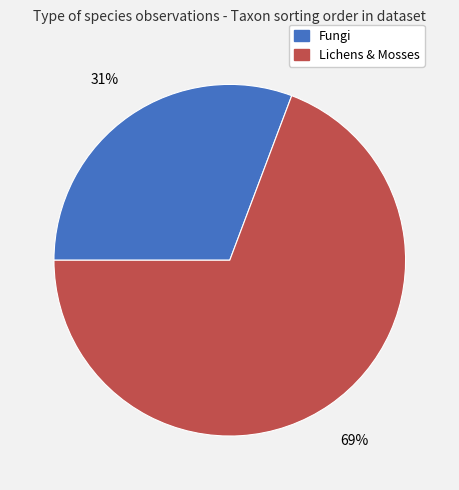

Approximately how many times larger is the value at Fungi compared to Lichens & Mosses?

0.4